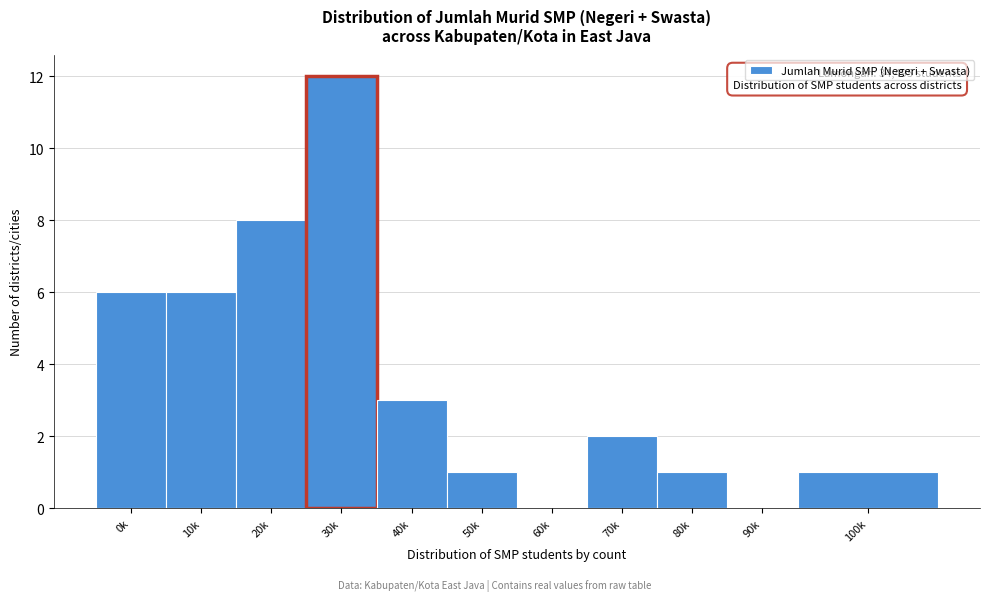

Reading right to left, what are all the values shown in this chart?

100k=1	90k=0	80k=1	70k=2	60k=0	50k=1	40k=3	30k=12	20k=8	10k=6	0k=6